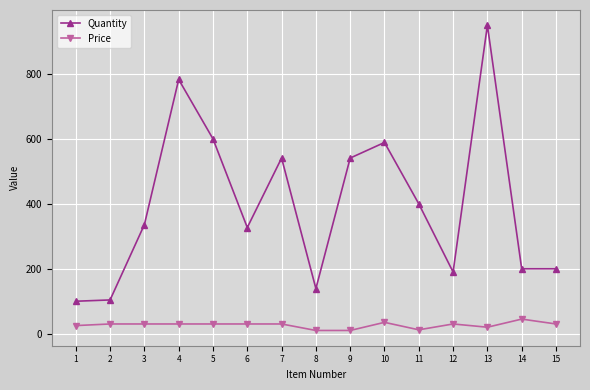

Is this an area chart (filled region under the line)?

No